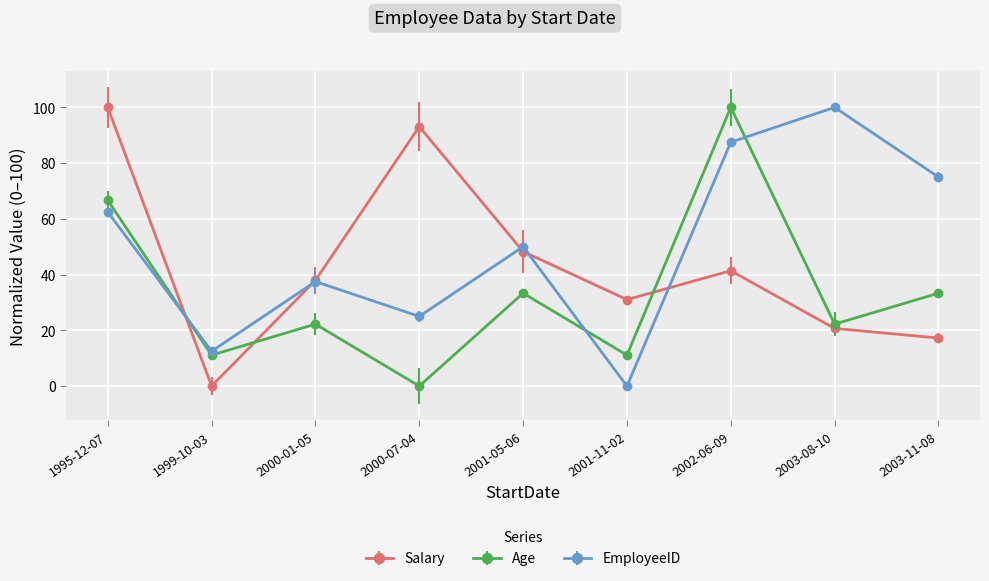

Reading right to left, what are all the values shown in this chart?

Salary: 2003-11-08=17.2	2003-08-10=20.7	2002-06-09=41.4	2001-11-02=31.0	2001-05-06=48.3	2000-07-04=93.1	2000-01-05=37.9	1999-10-03=0.0	1995-12-07=100.0
Age: 2003-11-08=33.3	2003-08-10=22.2	2002-06-09=100.0	2001-11-02=11.1	2001-05-06=33.3	2000-07-04=0.0	2000-01-05=22.2	1999-10-03=11.1	1995-12-07=66.7
EmployeeID: 2003-11-08=75.0	2003-08-10=100.0	2002-06-09=87.5	2001-11-02=0.0	2001-05-06=50.0	2000-07-04=25.0	2000-01-05=37.5	1999-10-03=12.5	1995-12-07=62.5